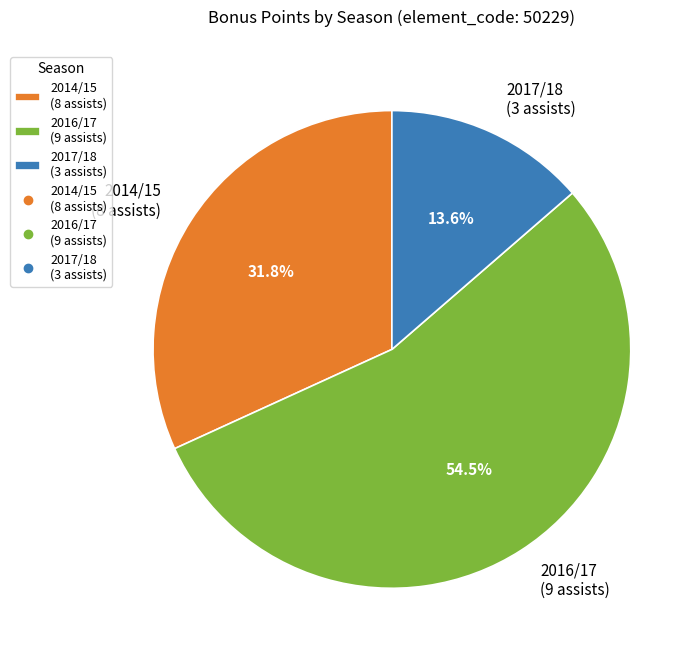

To the nearest percent, what is the average slice percentage?

33%